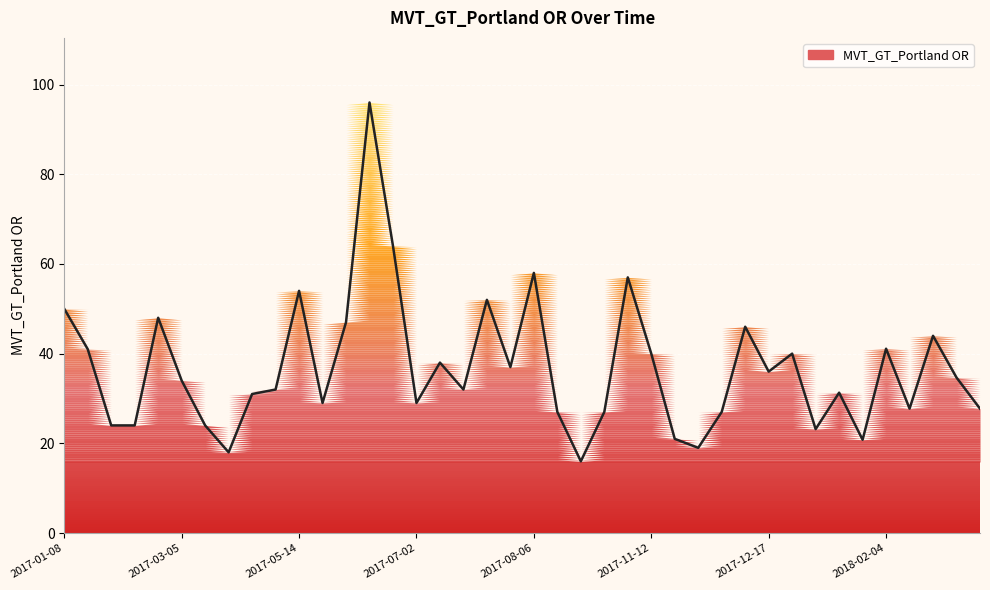

What is the minimum value shown in the chart?

16.0